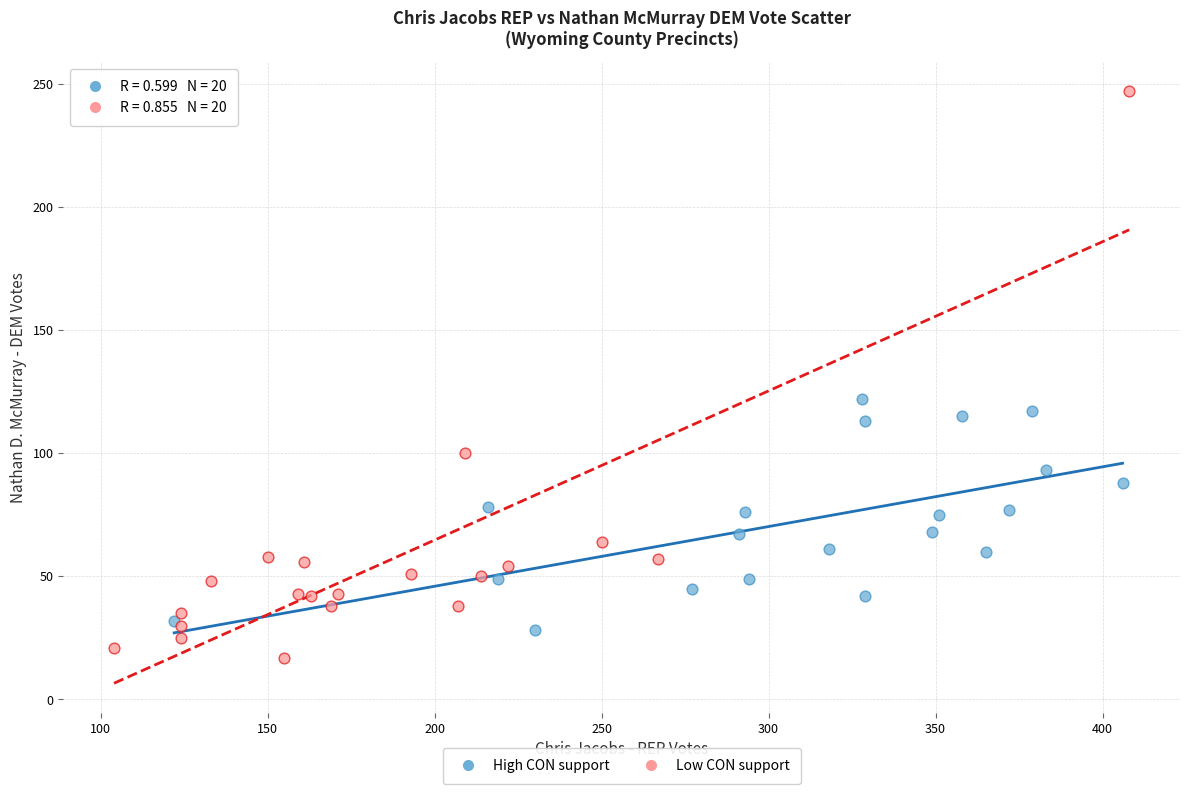

Which series contains the lowest Y value?

Low CON support